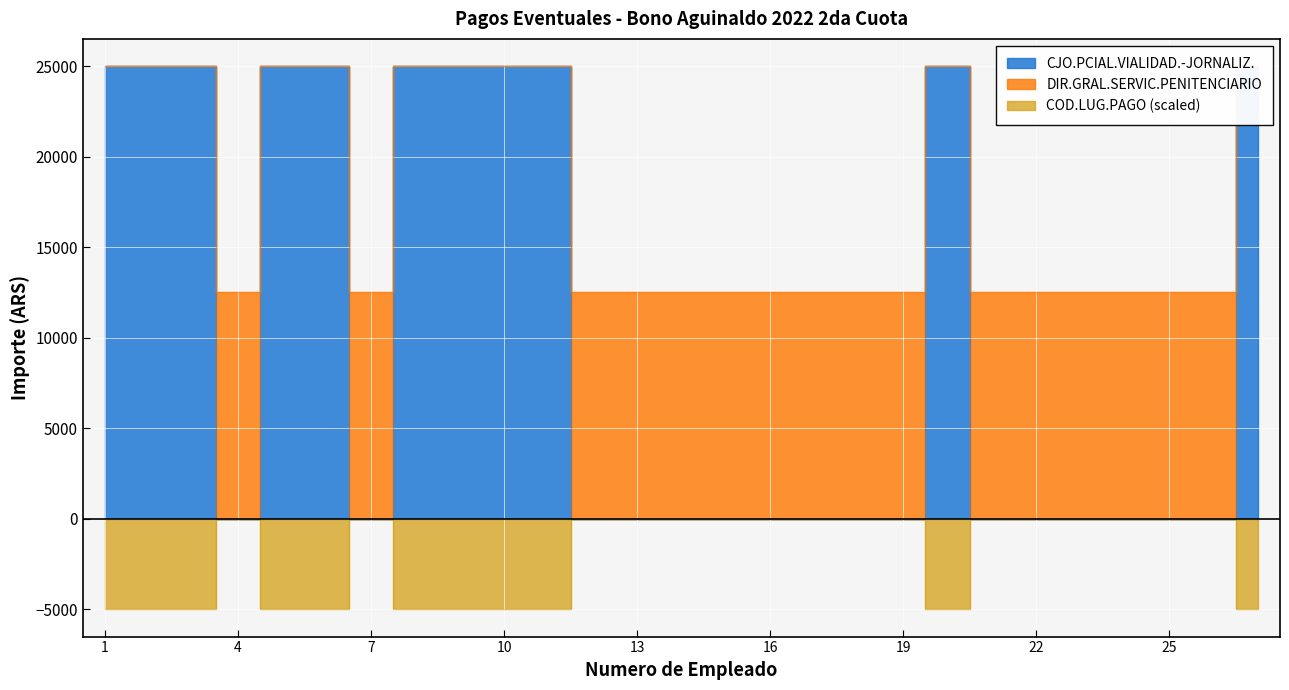

Reading left to right, transcribe all the data shown in this chart.

CJO.PCIAL.VIALIDAD.-JORNALIZ.: 1=25000	2=25000	3=25000	4=0	5=25000	6=25000	7=0	8=25000	9=25000	10=25000	11=25000	12=0	13=0	14=0	15=0	16=0	17=0	18=0	19=0	20=25000	21=0	22=0	23=0	24=0	25=0	26=0	27=25000
DIR.GRAL.SERVIC.PENITENCIARIO: 1=25000	2=25000	3=25000	4=12500	5=25000	6=25000	7=12500	8=25000	9=25000	10=25000	11=25000	12=12500	13=12500	14=12500	15=12500	16=12500	17=12500	18=12500	19=12500	20=25000	21=12500	22=12500	23=12500	24=12500	25=12500	26=12500	27=25000
COD.LUG.PAGO: 1=-5000	2=-5000	3=-5000	4=0	5=-5000	6=-5000	7=0	8=-5000	9=-5000	10=-5000	11=-5000	12=0	13=0	14=0	15=0	16=0	17=0	18=0	19=0	20=-5000	21=0	22=0	23=0	24=0	25=0	26=0	27=-5000